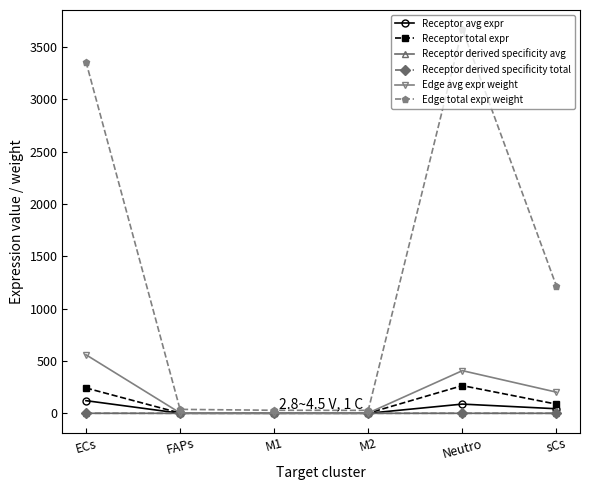

How many times do Receptor derived specificity total and Receptor derived specificity avg cross each other?

2